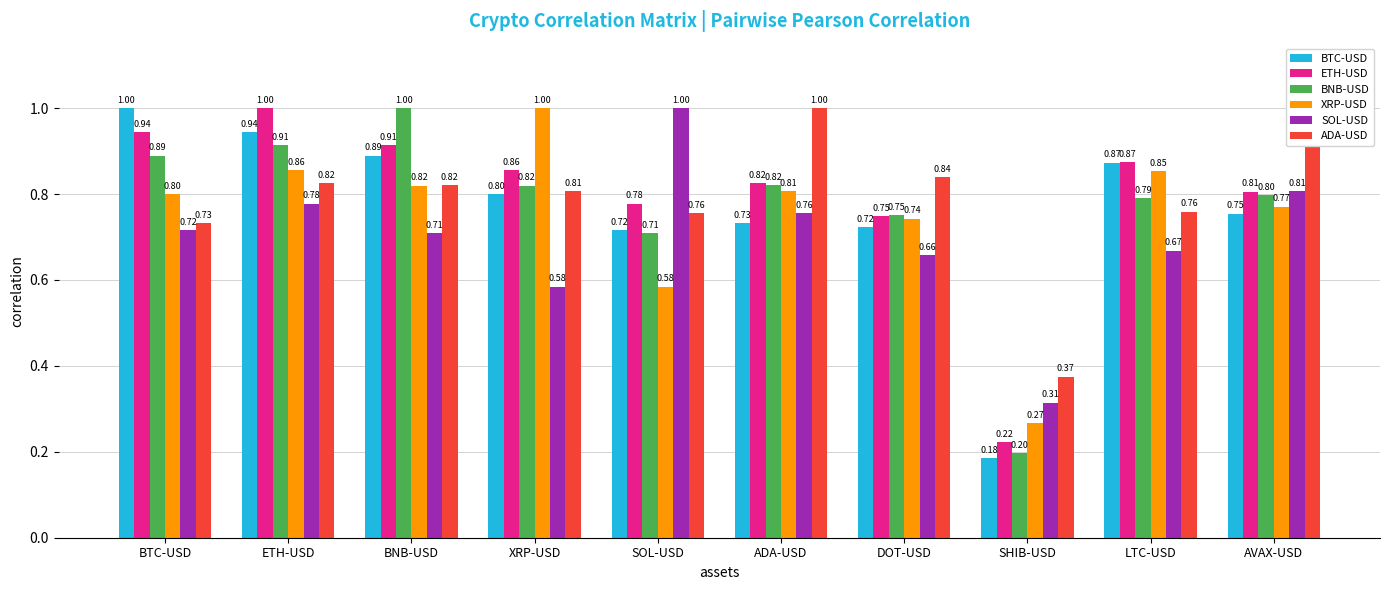

What are all the series names shown in the legend?

BTC-USD, ETH-USD, BNB-USD, XRP-USD, SOL-USD, ADA-USD